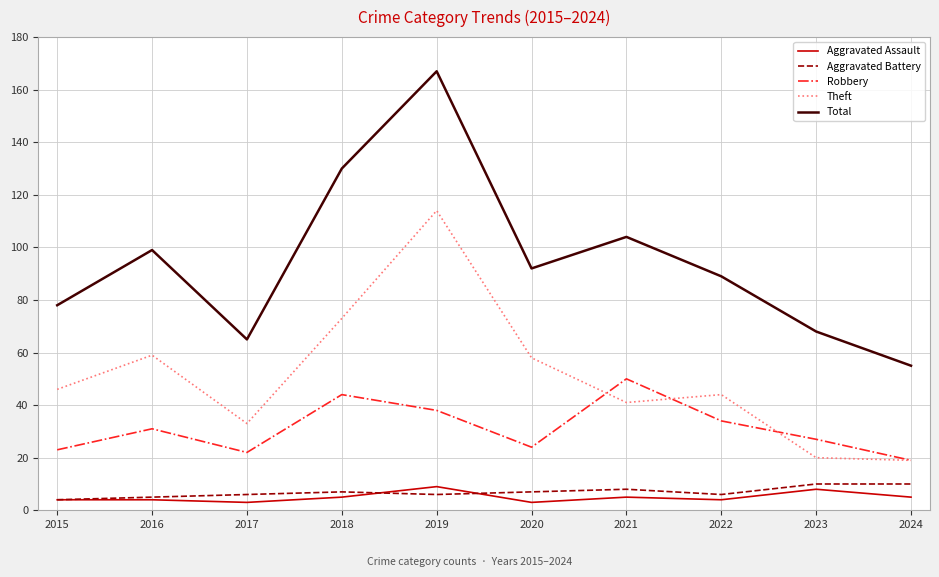

What is the difference between the maximum and second lowest values in the Aggravated Battery series?

5